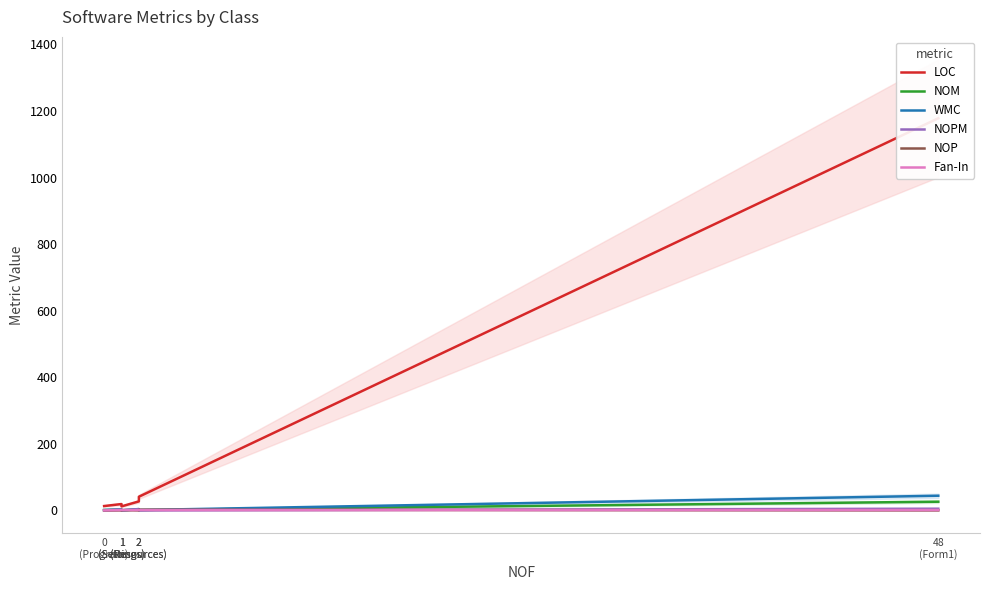

Rank the series at 1
(Settings) from lowest to highest value.

NOP, Fan-In, NOM, NOPM, WMC, LOC